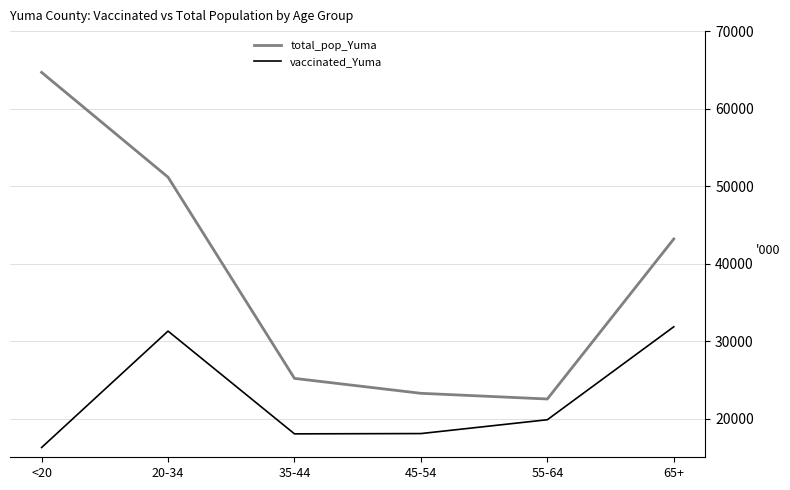

What is the maximum value for total_pop_Yuma?

64674